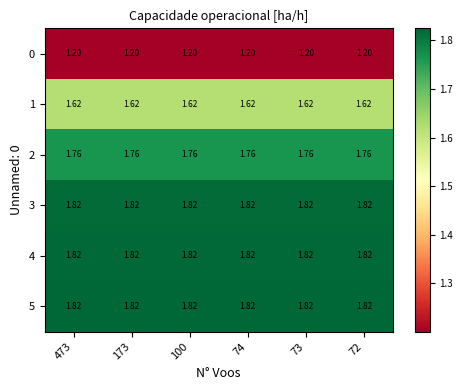

Is the value of 1 at 72 greater than the value of 4 at 72?

No